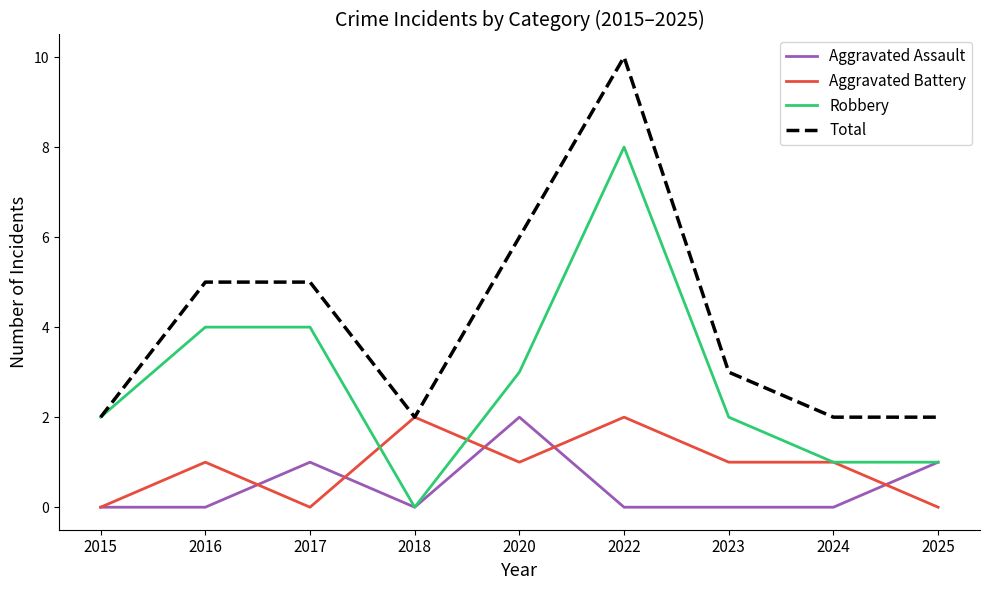

What is the difference between the highest and lowest values at 2023?

3